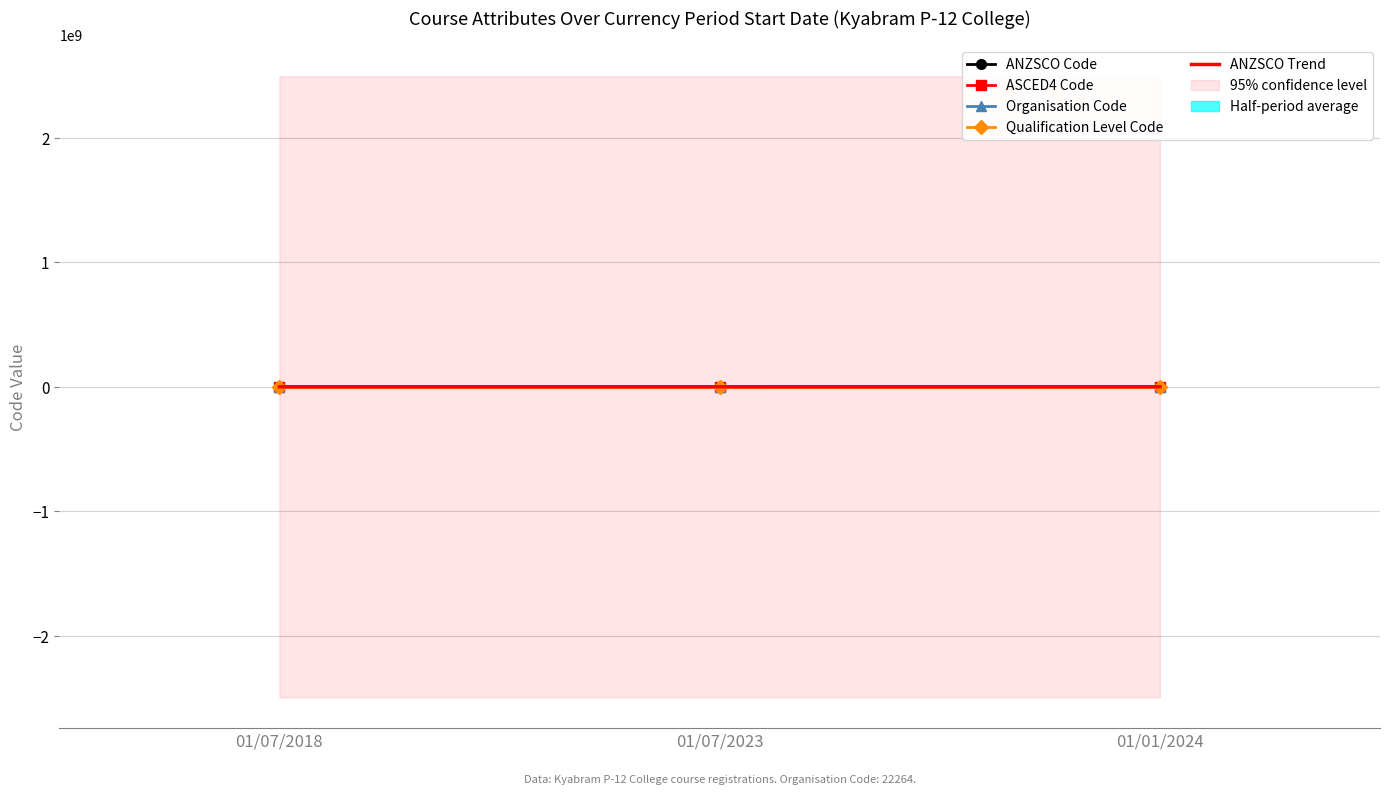

Between 01/07/2023 and 01/01/2024, which series saw the biggest shift?

ANZSCO Code